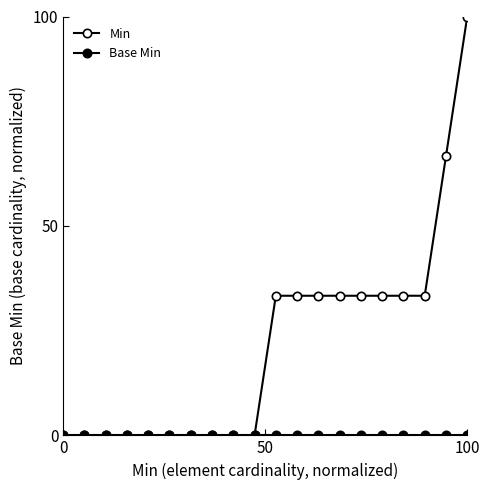

How many lines are shown in the chart?

2